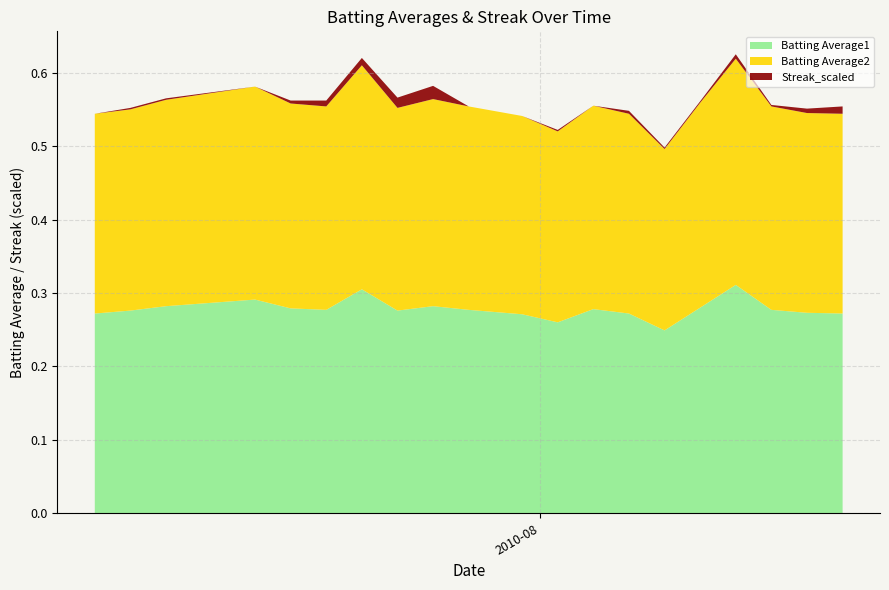

Reading right to left, list all the values displayed in this chart.

Batting Average1: 2010-08-18=0.3	2010-08-16=0.3	2010-08-14=0.3	2010-08-12=0.3	2010-08-10=0.3	2010-08-08=0.2	2010-08-06=0.3	2010-08-04=0.3	2010-08-02=0.3	2010-07-31=0.3	2010-07-28=0.3	2010-07-26=0.3	2010-07-24=0.3	2010-07-22=0.3	2010-07-20=0.3	2010-07-18=0.3	2010-07-16=0.3	2010-07-11=0.3	2010-07-09=0.3	2010-07-07=0.3
Batting Average2: 2010-08-18=0.3	2010-08-16=0.3	2010-08-14=0.3	2010-08-12=0.3	2010-08-10=0.3	2010-08-08=0.2	2010-08-06=0.3	2010-08-04=0.3	2010-08-02=0.3	2010-07-31=0.3	2010-07-28=0.3	2010-07-26=0.3	2010-07-24=0.3	2010-07-22=0.3	2010-07-20=0.3	2010-07-18=0.3	2010-07-16=0.3	2010-07-11=0.3	2010-07-09=0.3	2010-07-07=0.3
Streak_scaled: 2010-08-18=0.0	2010-08-16=0.0	2010-08-14=0.0	2010-08-12=0.0	2010-08-10=0.0	2010-08-08=0.0	2010-08-06=0.0	2010-08-04=0.0	2010-08-02=0.0	2010-07-31=0.0	2010-07-28=0.0	2010-07-26=0.0	2010-07-24=0.0	2010-07-22=0.0	2010-07-20=0.0	2010-07-18=0.0	2010-07-16=0.0	2010-07-11=0.0	2010-07-09=0.0	2010-07-07=0.0